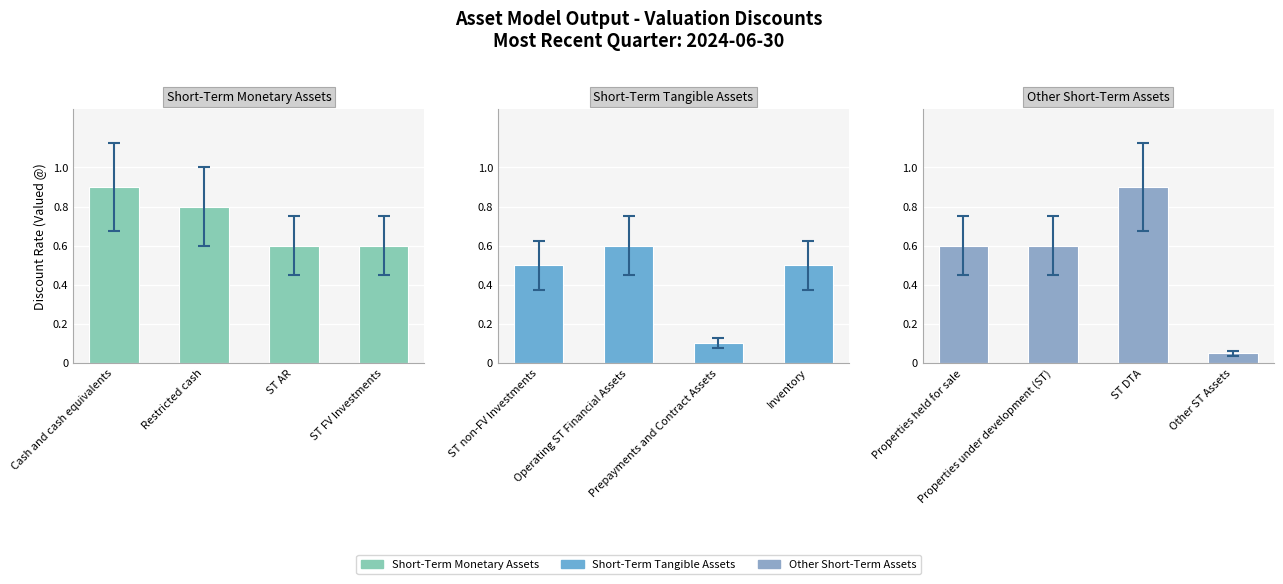

What is the lowest value of the Short-Term Tangible Assets series?

0.1